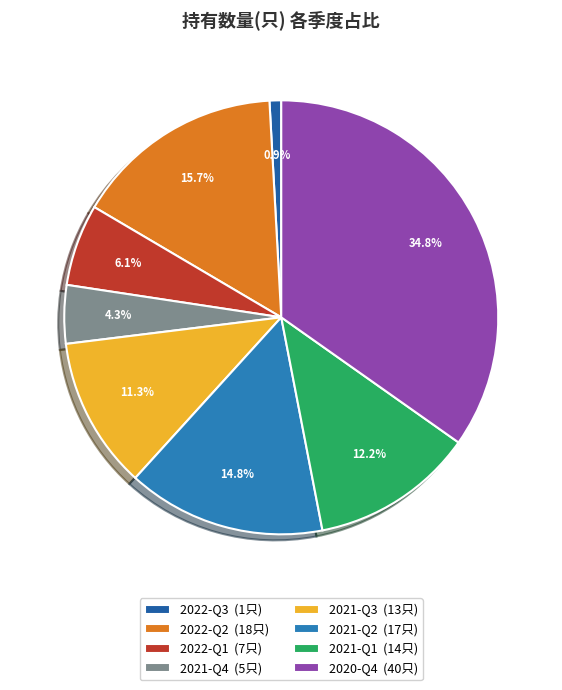

Do 2022-Q1 and 2022-Q3 together represent more than half of the pie?

No